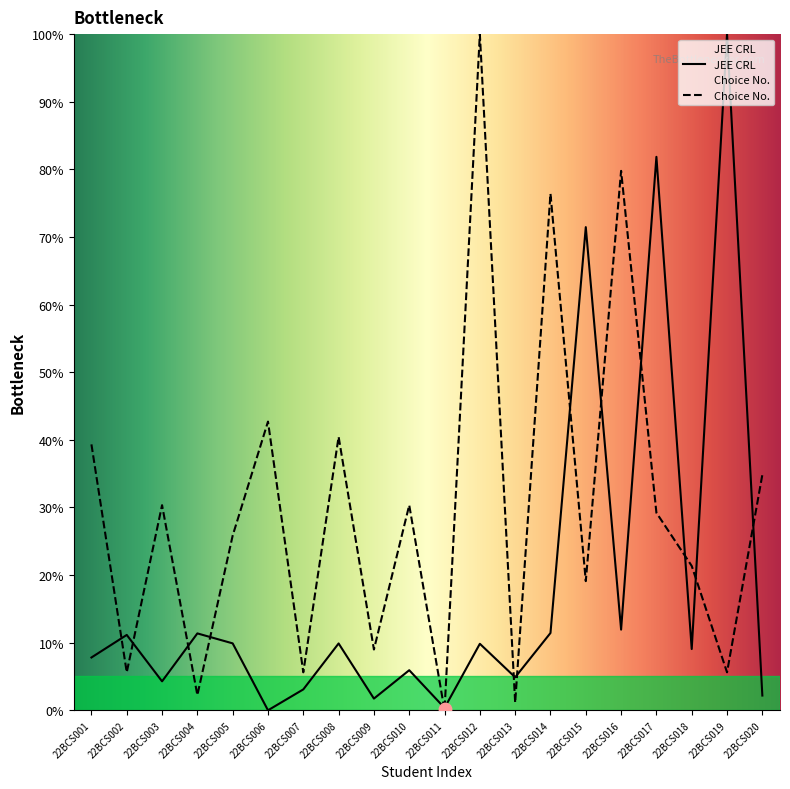

Which series reaches the minimum Y coordinate?

JEE CRL